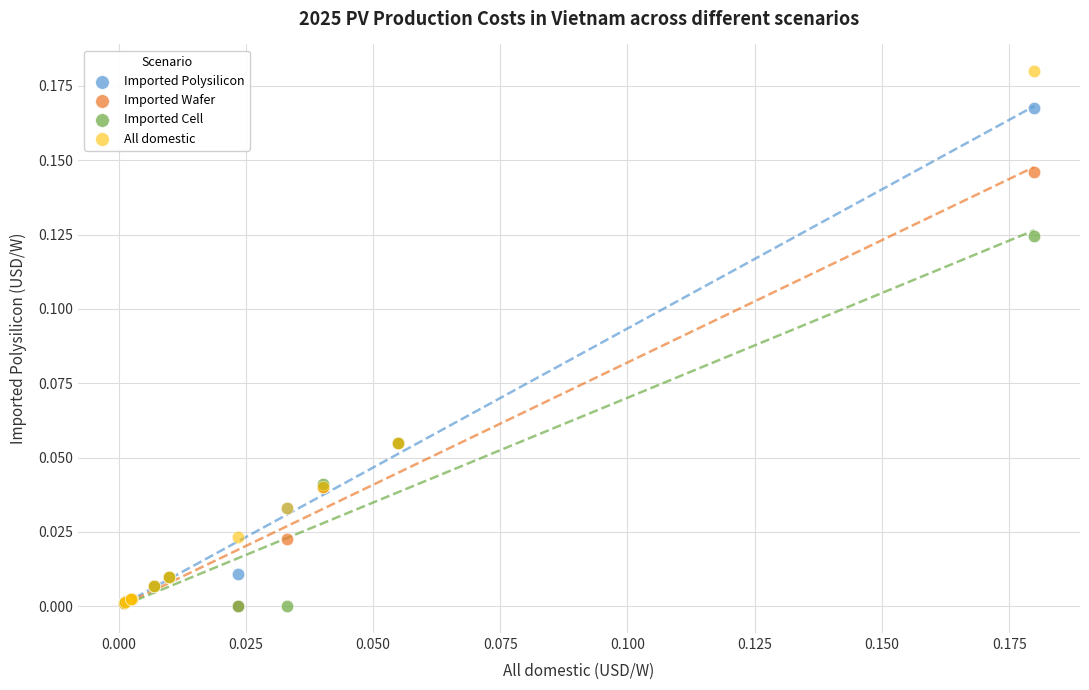

Which series has the largest Y range (max minus min)?

All domestic